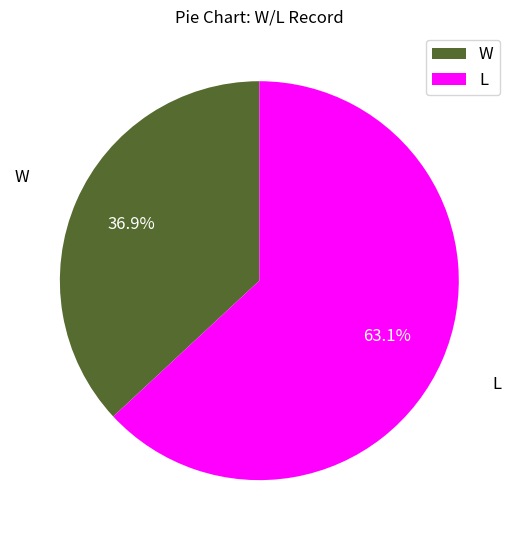

True or false: L accounts for 58% of the total.

False